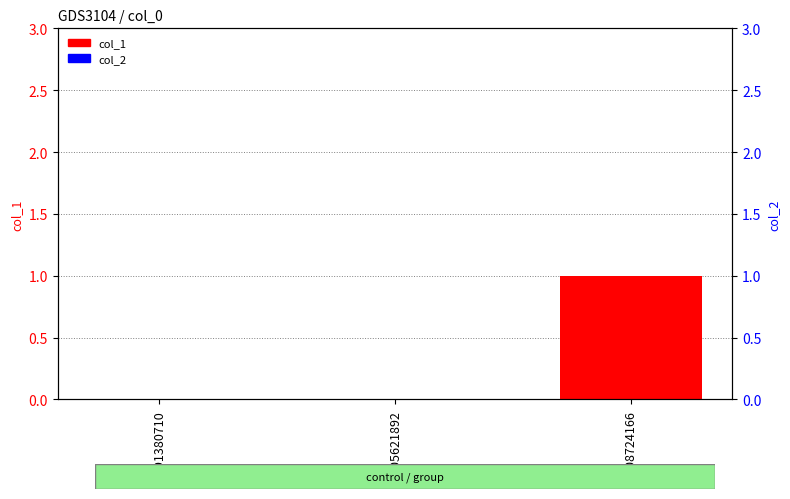

Which series has the largest range (max minus min)?

col_1